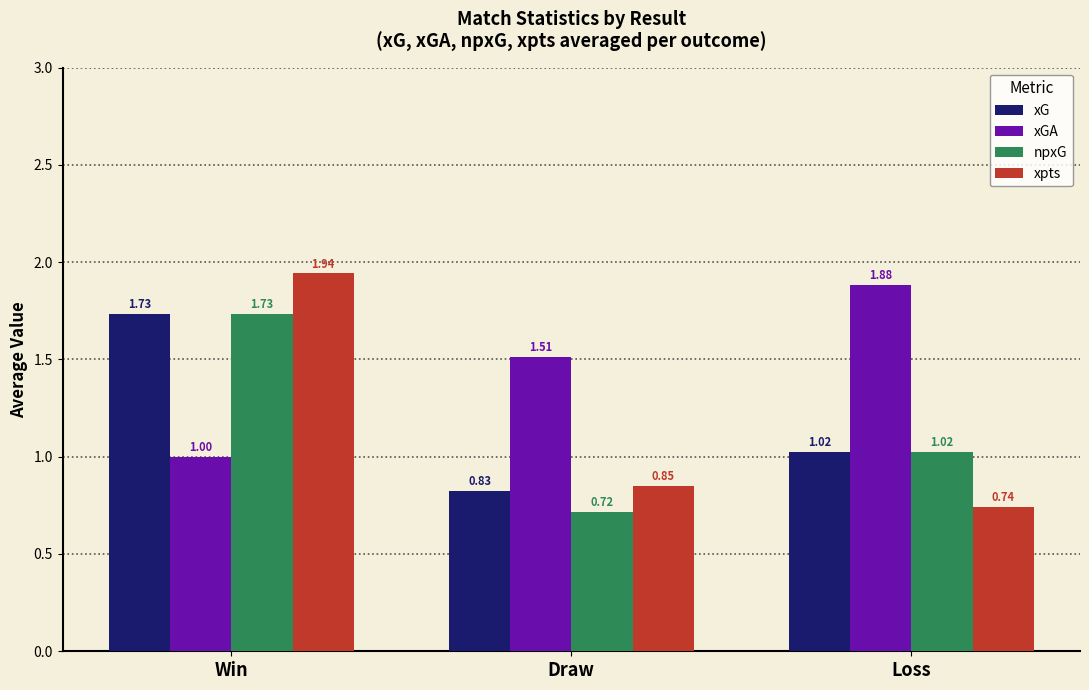

Which series changed the most between Win and Draw?

xpts